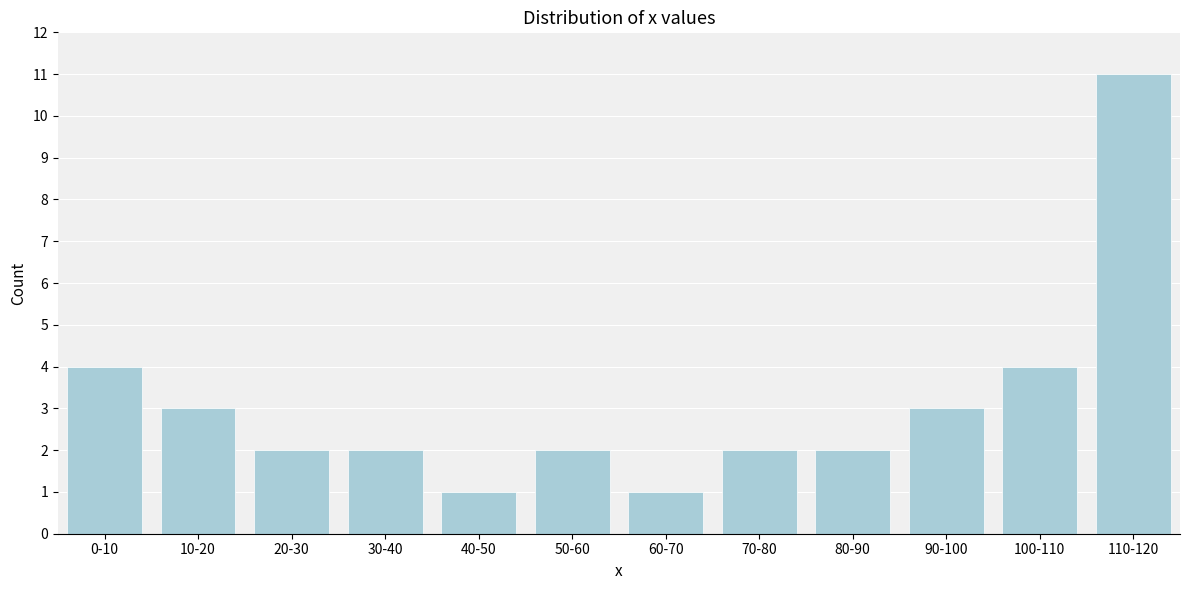

Reading left to right, transcribe all the data shown in this chart.

0-10=4	10-20=3	20-30=2	30-40=2	40-50=1	50-60=2	60-70=1	70-80=2	80-90=2	90-100=3	100-110=4	110-120=11